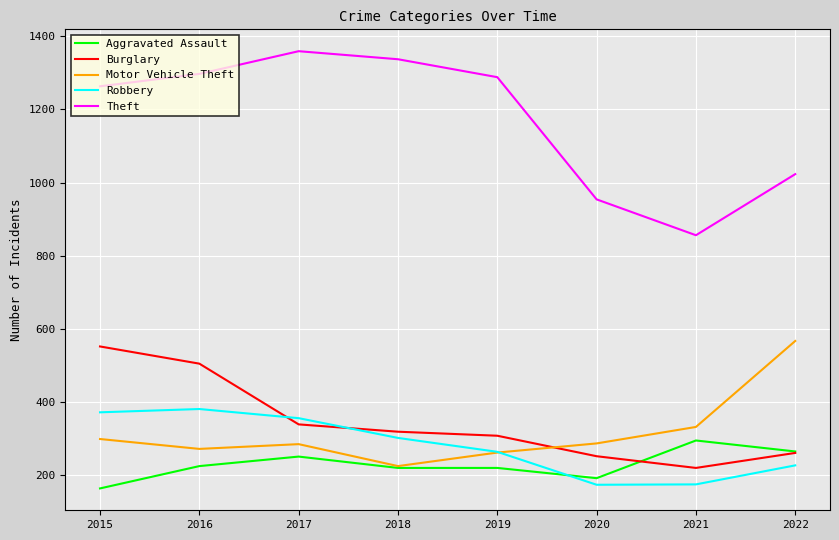

What is the minimum value shown in the chart?

164